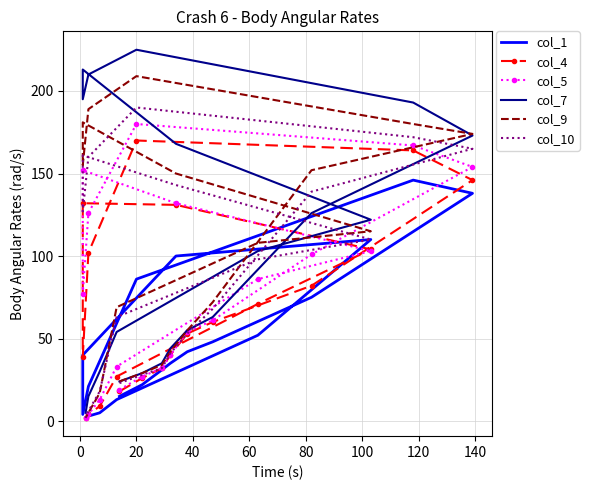

True or false: col_1 and col_7 cross at least once.

False